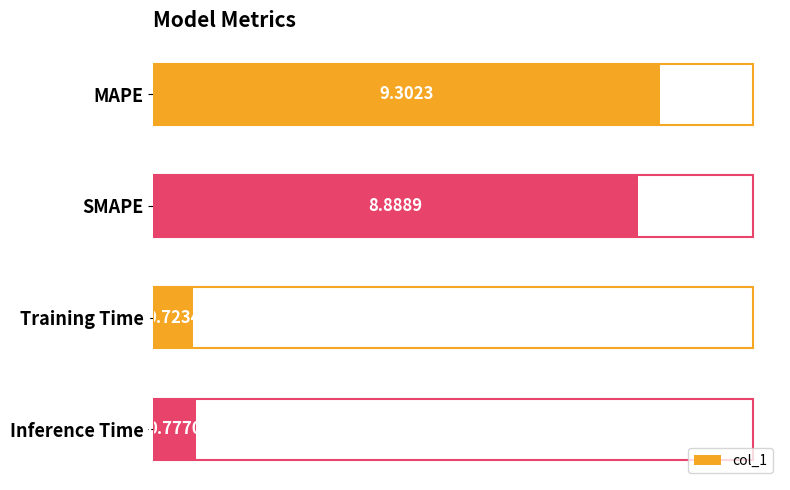

What is the sum of the values at MAPE and Training Time?

10.0